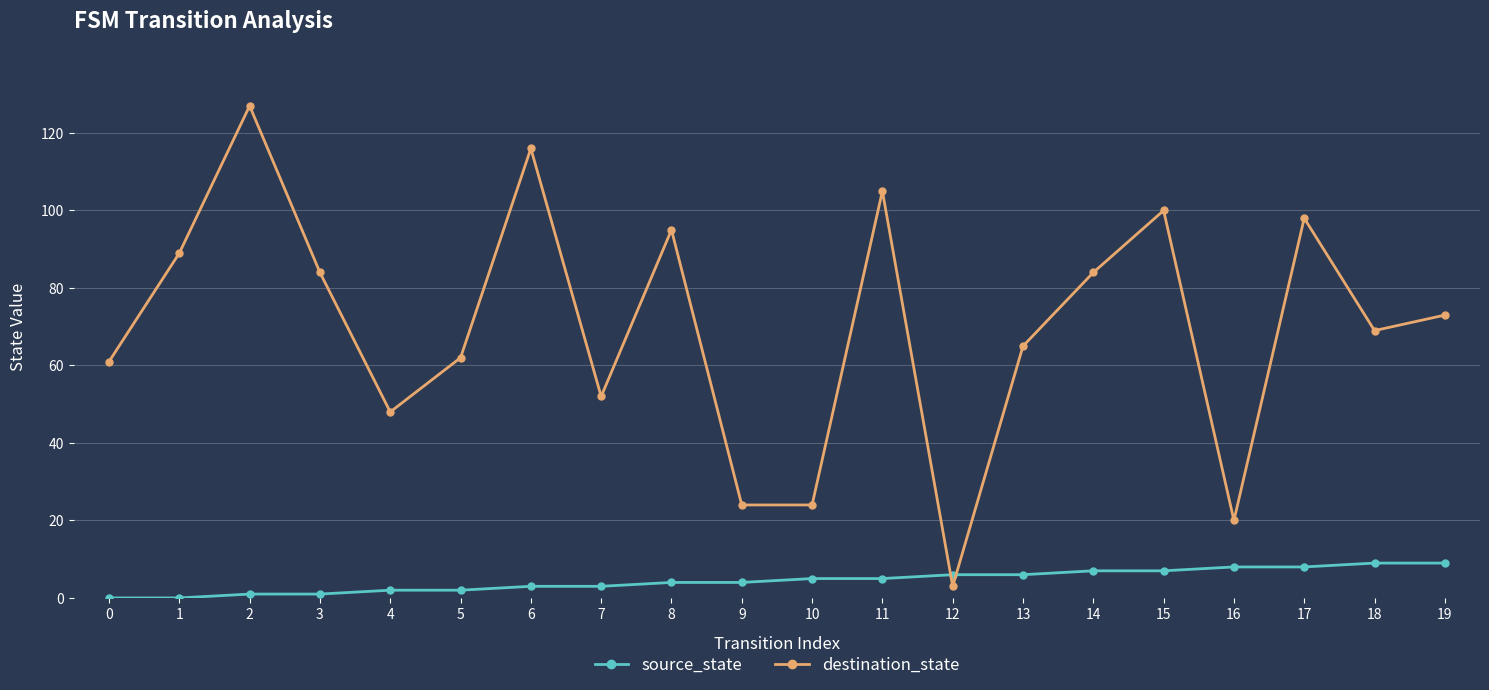

List the series in order of their overall mean, lowest first.

source_state, destination_state